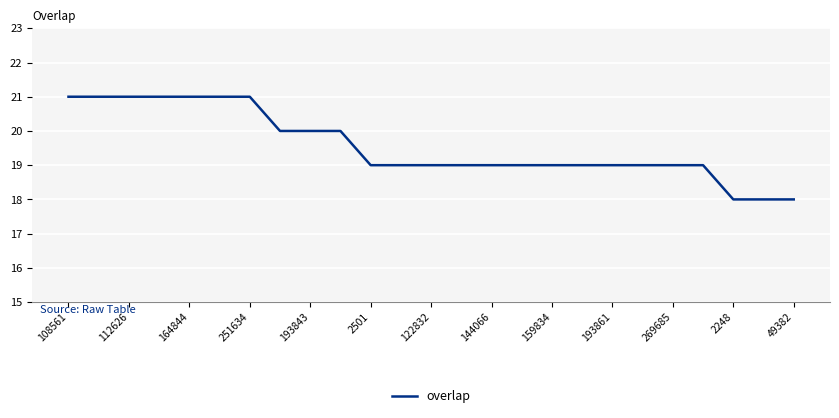

Count the values in the range 19 to 21.

22